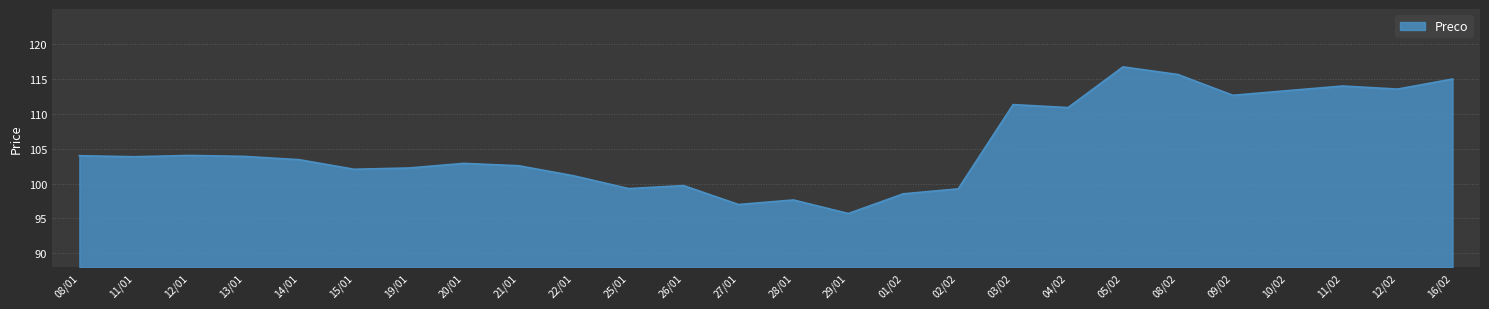

Does the chart display data point markers on the line(s)?

No